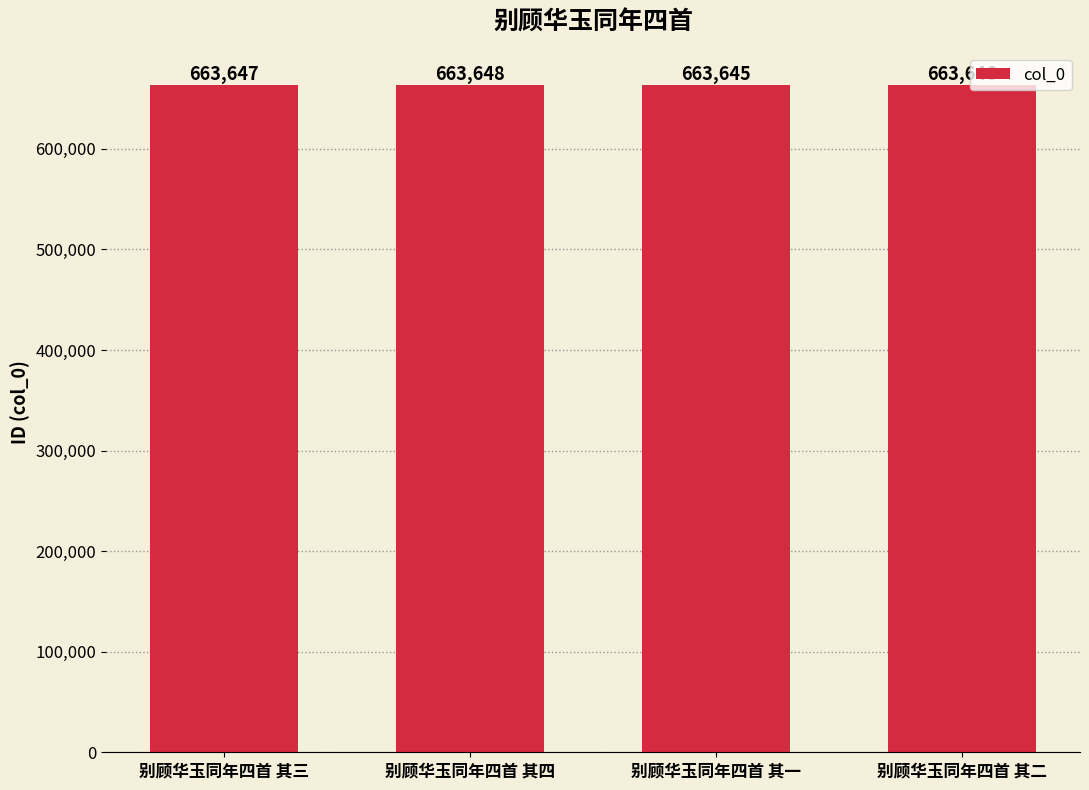

List the labels in order of value, smallest first.

别顾华玉同年四首 其一, 别顾华玉同年四首 其二, 别顾华玉同年四首 其三, 别顾华玉同年四首 其四